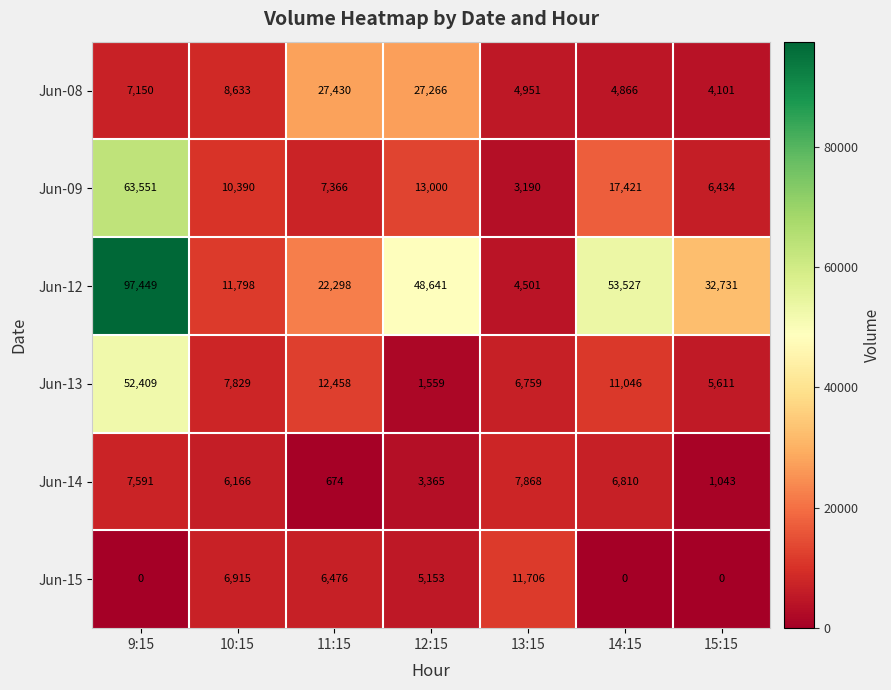

True or false: Jun-13 has a value of 5611 at 15:15.

True